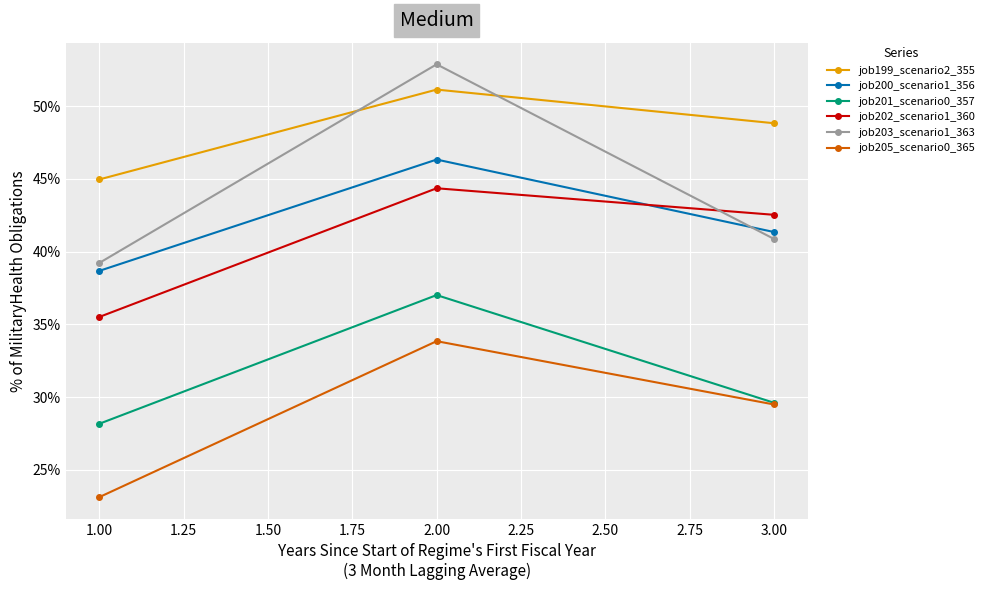

Reading right to left, list all the values displayed in this chart.

job199_scenario2_355: 3.00=48.8	2.00=51.1	1.00=45.0
job200_scenario1_356: 3.00=41.3	2.00=46.3	1.00=38.7
job201_scenario0_357: 3.00=29.6	2.00=37.0	1.00=28.2
job202_scenario1_360: 3.00=42.5	2.00=44.4	1.00=35.5
job203_scenario1_363: 3.00=40.9	2.00=52.9	1.00=39.2
job205_scenario0_365: 3.00=29.5	2.00=33.8	1.00=23.1